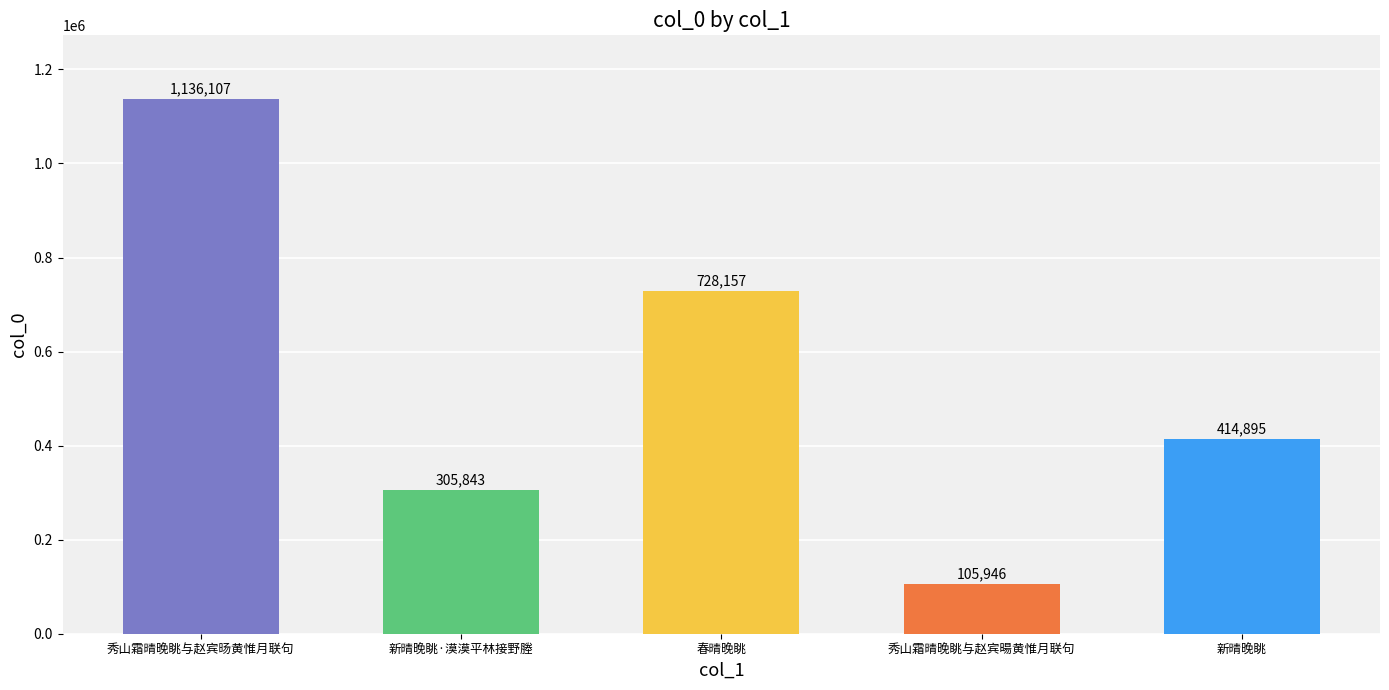

List the labels in order of value, smallest first.

秀山霜晴晚眺与赵宾暘黄惟月联句, 新晴晚眺·漠漠平林接野塍, 新晴晚眺, 春晴晚眺, 秀山霜晴晚眺与赵宾旸黄惟月联句